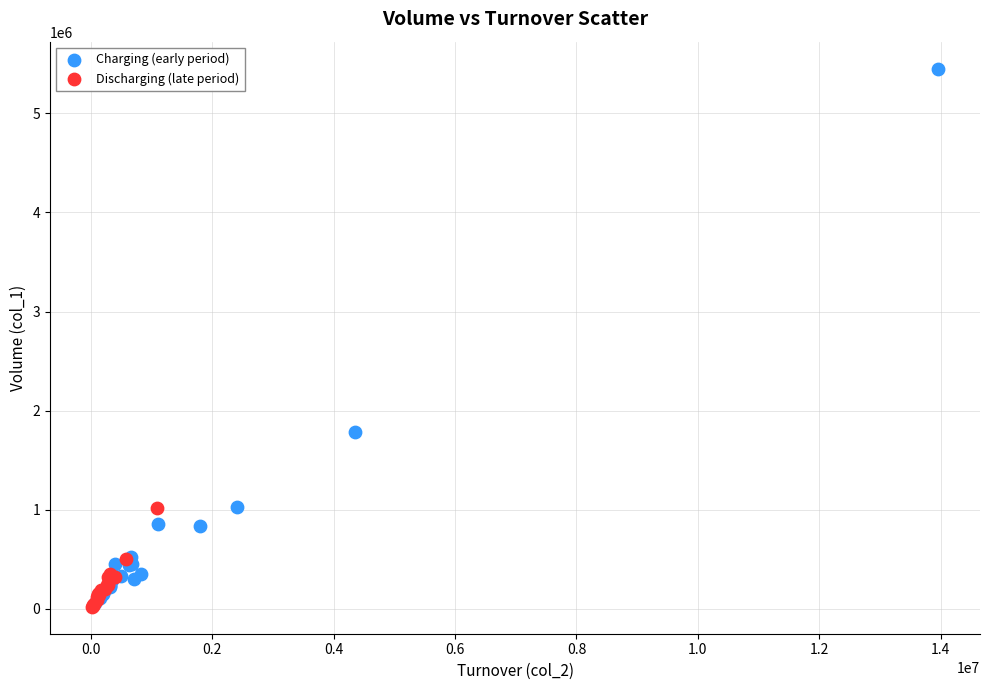

What are all the series names shown in the legend?

Charging (early period), Discharging (late period)